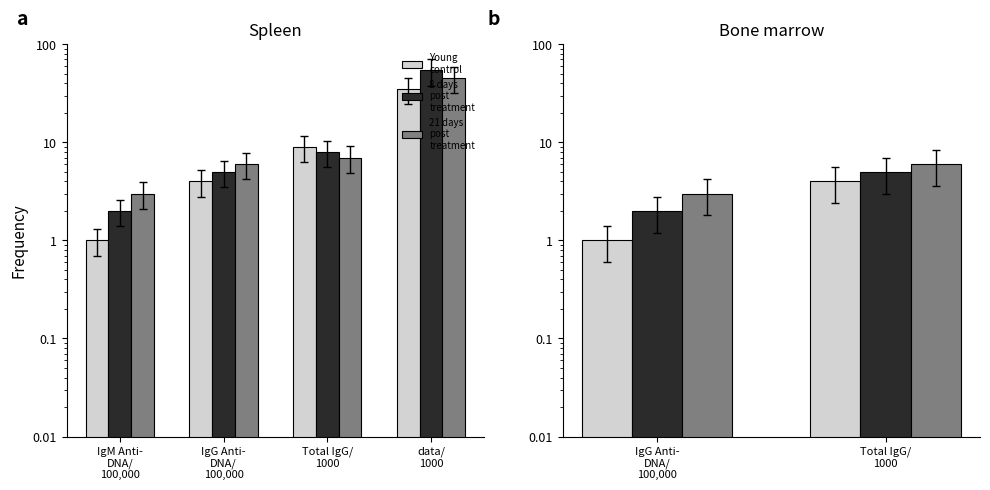

What position from the left is Total IgG/ 1000?

2